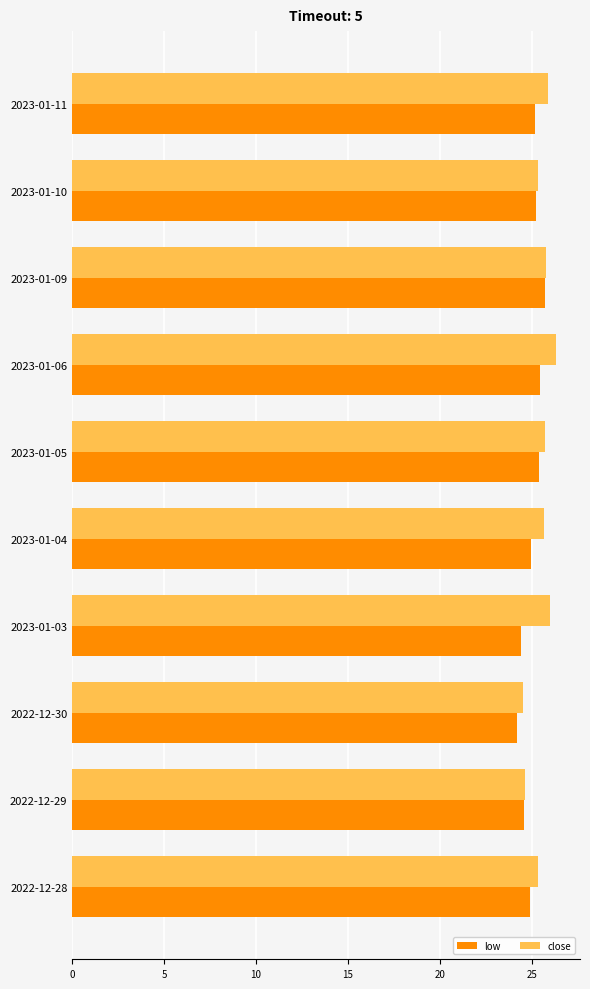

What is the spread (max minus min) of values at 2023-01-05?

0.3